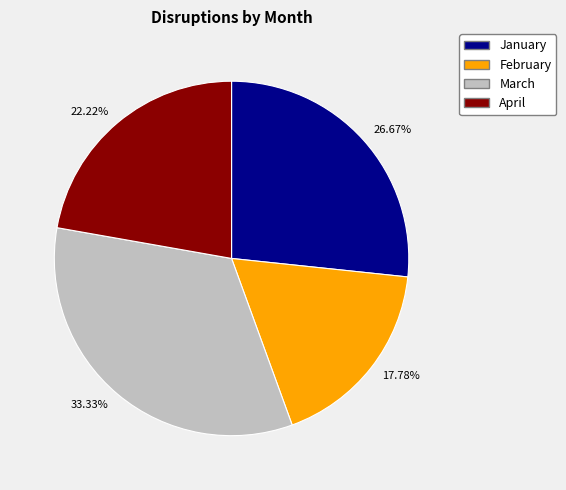

Which has a higher value, 22.22% or 17.78%?

22.22%